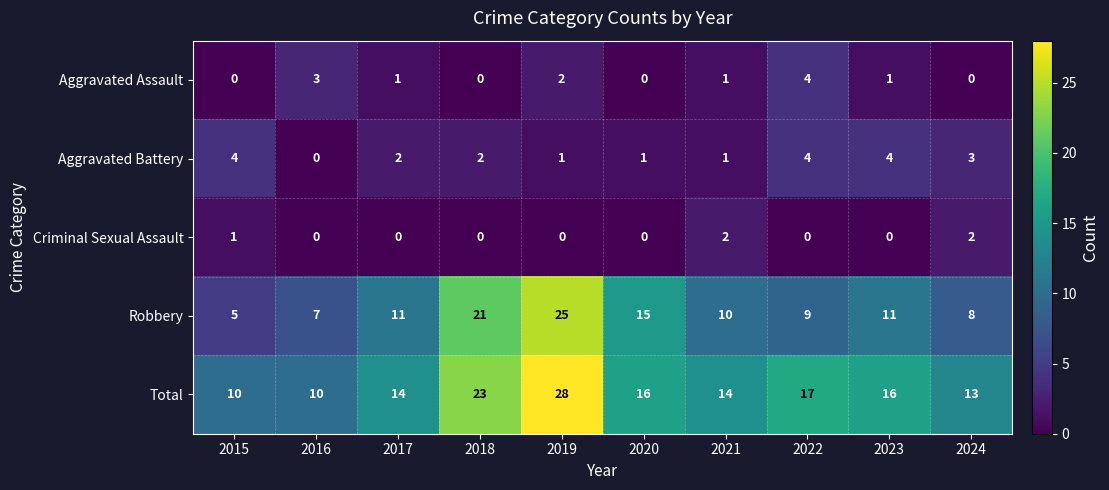

Rank the series at 2015 from highest to lowest value.

Total, Robbery, Aggravated Battery, Criminal Sexual Assault, Aggravated Assault